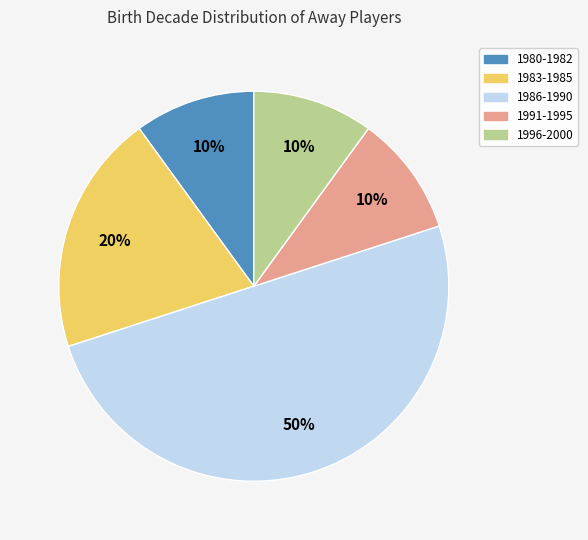

To the nearest percent, what is the average slice percentage?

20%